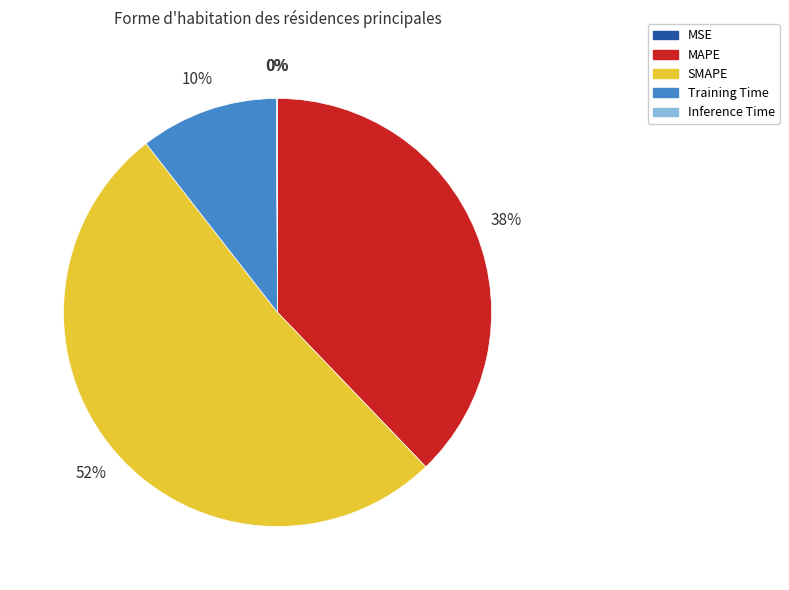

Is it true that SMAPE is 52% of the pie?

True